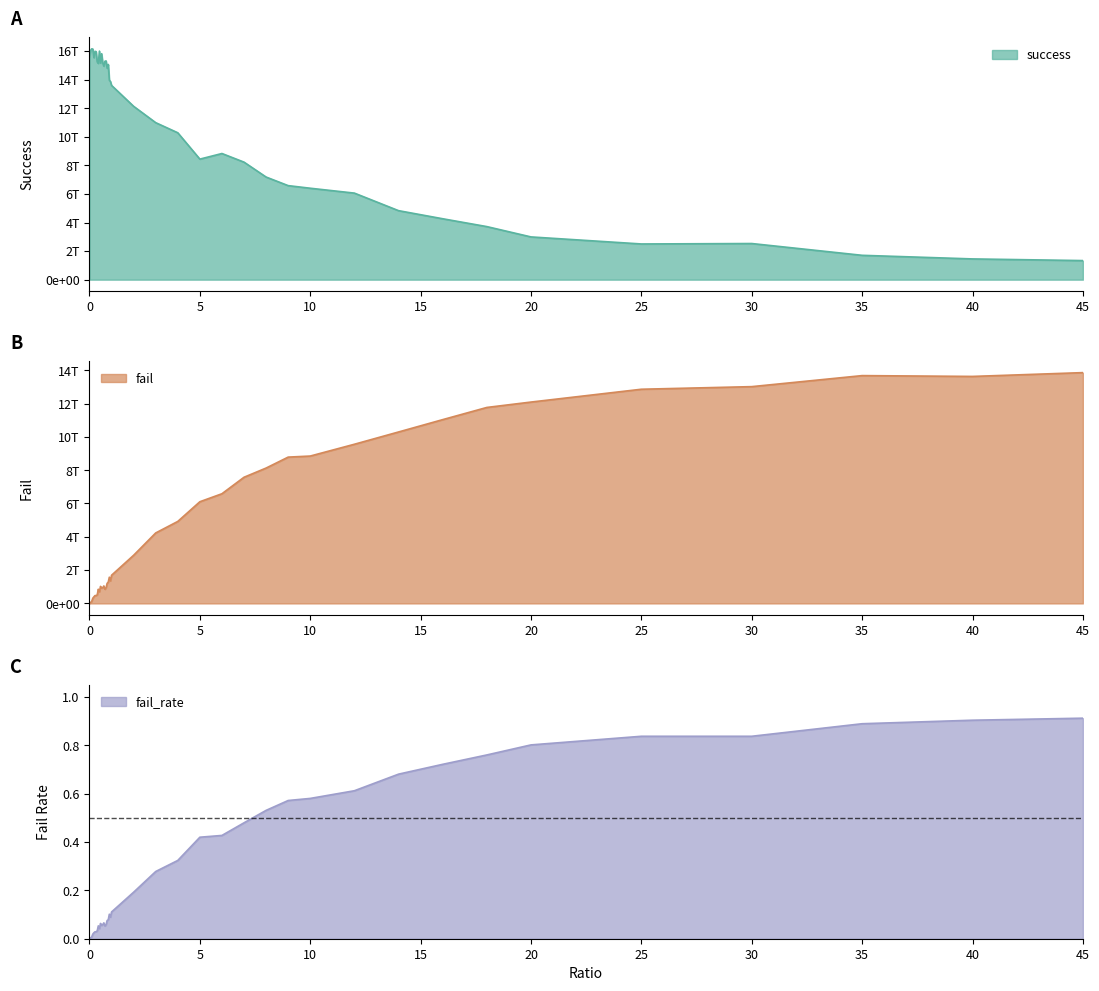

Is it true that fail equals 219218982565.6 at 30?

False